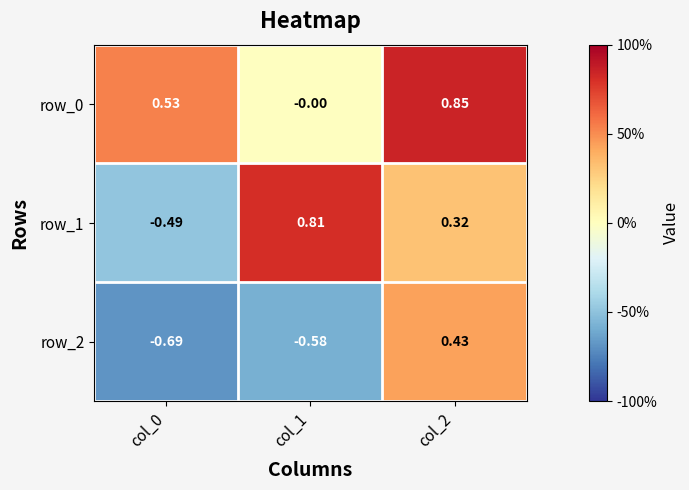

What is the difference between the row_2 values at col_1 and col_0?

0.1